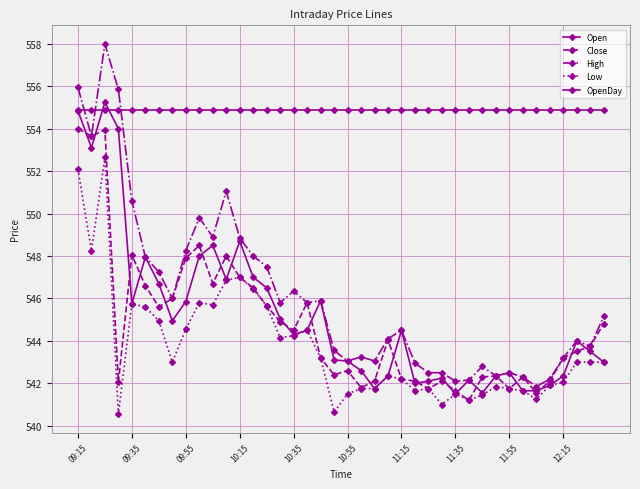

What is the maximum value for Close?

554.0